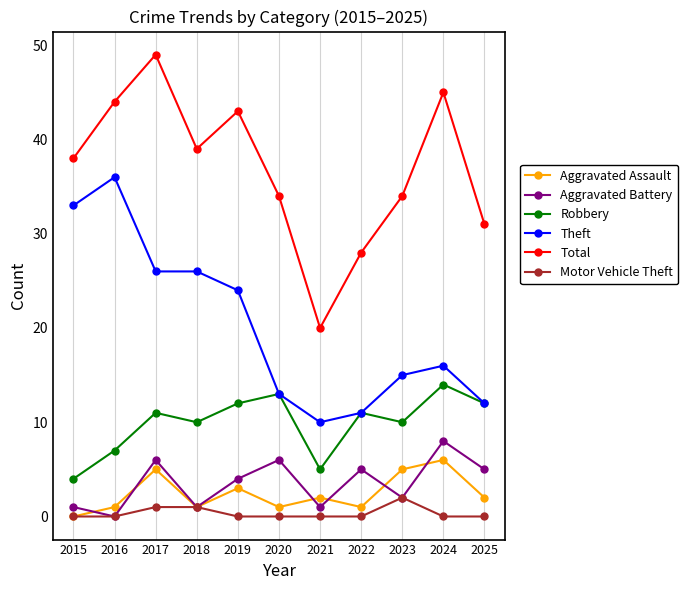

Reading left to right, list all the values displayed in this chart.

Aggravated Assault: 0	1	5	1	3	1	2	1	5	6	2
Aggravated Battery: 1	0	6	1	4	6	1	5	2	8	5
Robbery: 4	7	11	10	12	13	5	11	10	14	12
Theft: 33	36	26	26	24	13	10	11	15	16	12
Total: 38	44	49	39	43	34	20	28	34	45	31
Motor Vehicle Theft: 0	0	1	1	0	0	0	0	2	0	0